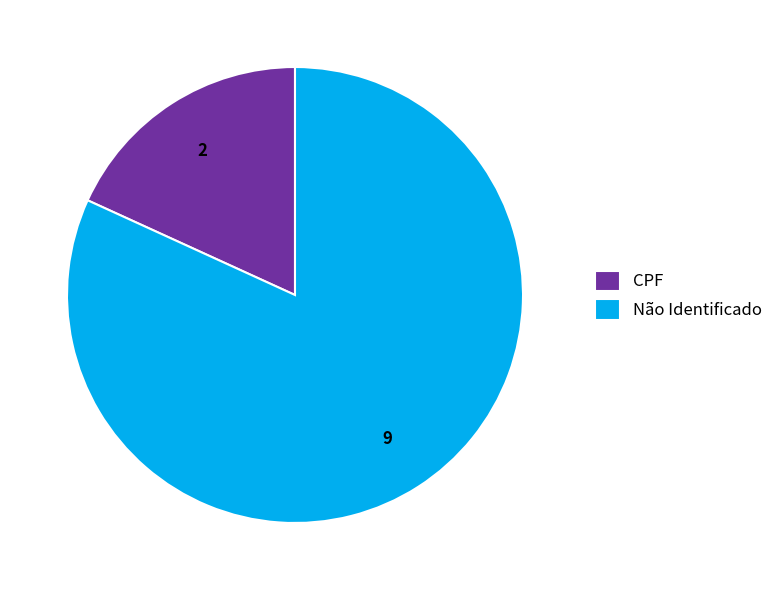

Which category accounts for the majority?

Não Identificado